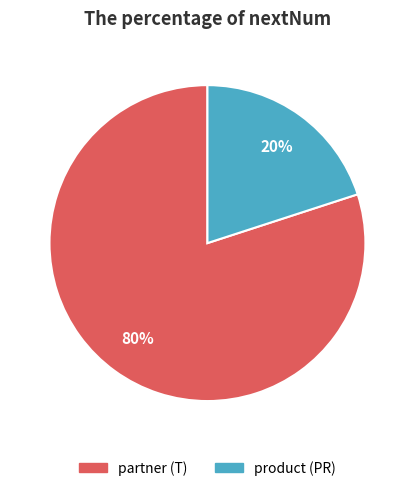

To the nearest percent, what percentage of the pie is product (PR)?

20%